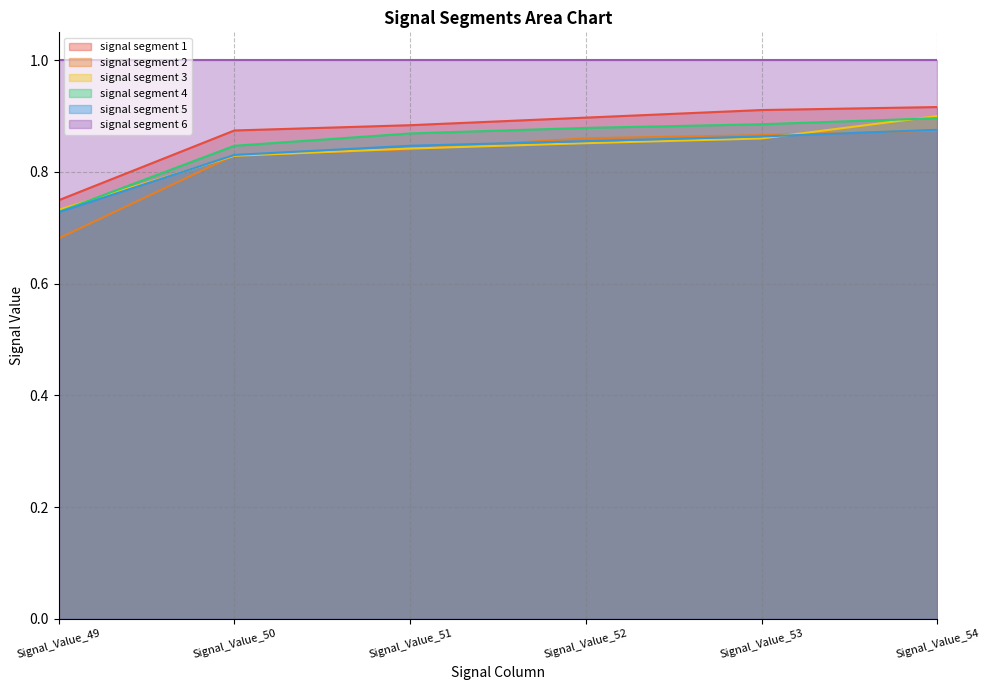

Between Signal_Value_49 and Signal_Value_53, which is larger?

Signal_Value_53